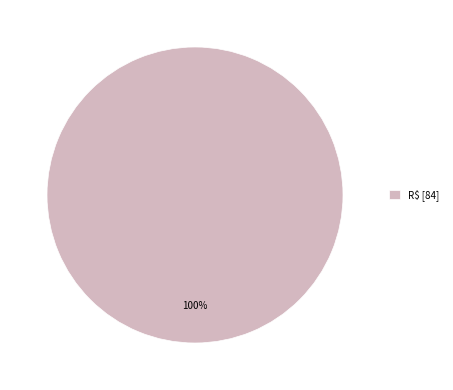

The R$ [84] slice represents 88% of the pie. True or false?

False